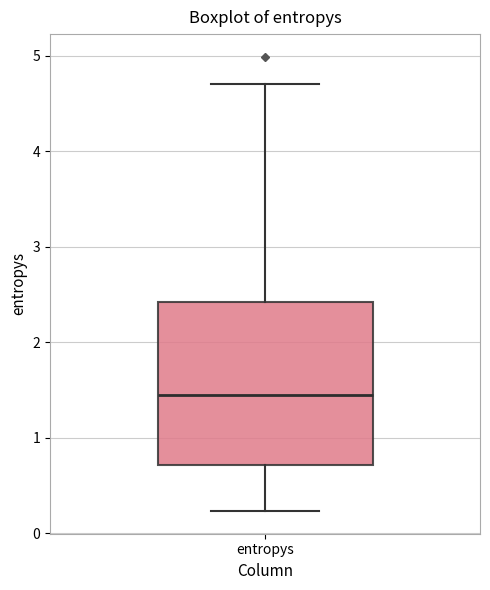

Where does the median line of the box for entropys sit on the y-axis? The values are not printed on the chart, so give them approximately, as read against the axis.

1.4